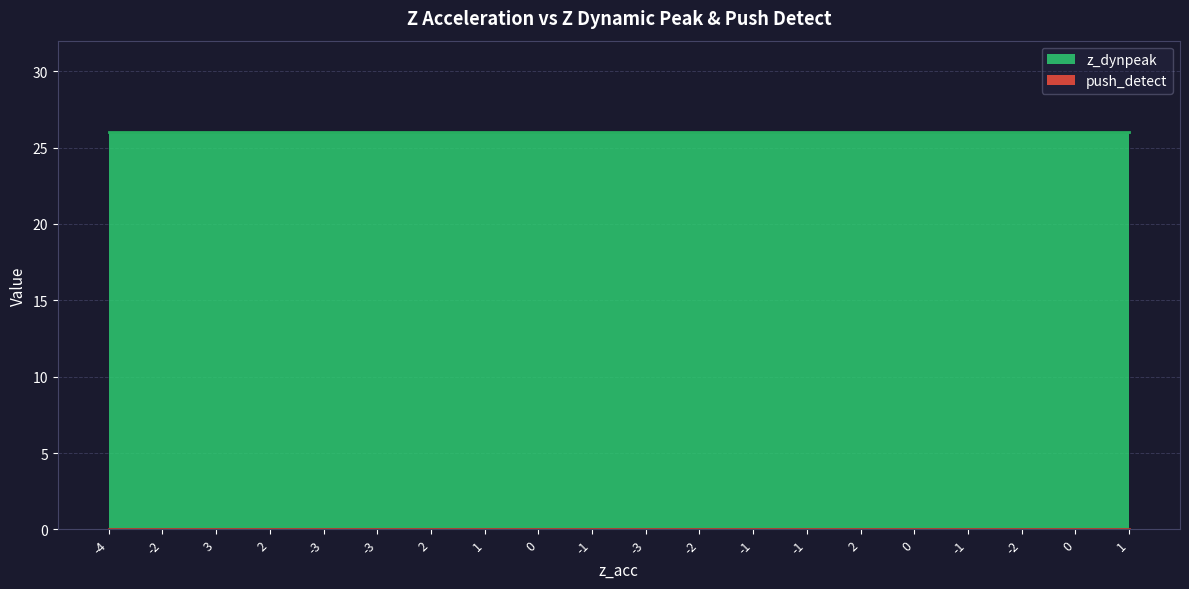

How many distinct data groups are displayed?

2